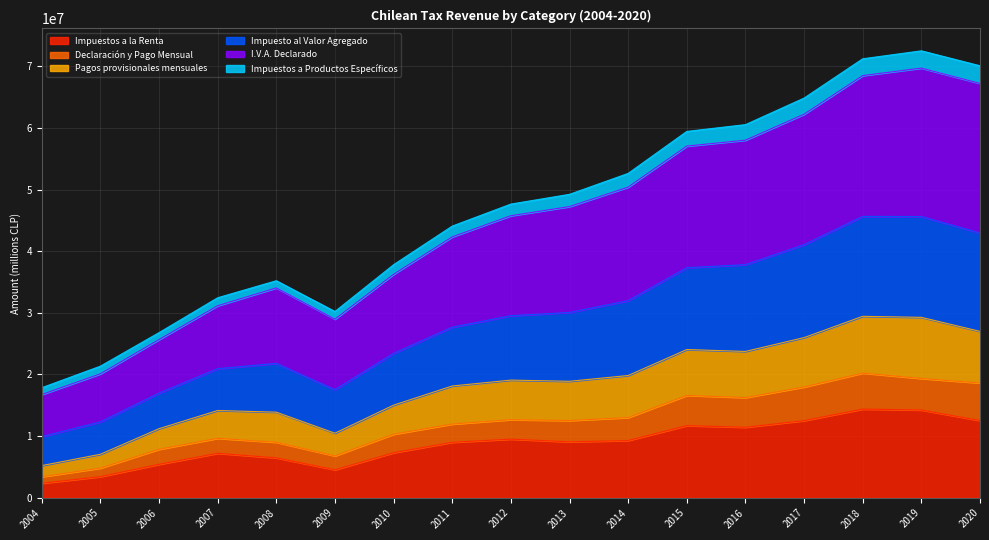

True or false: Impuestos a la Renta and I.V.A. Declarado cross at least once.

False